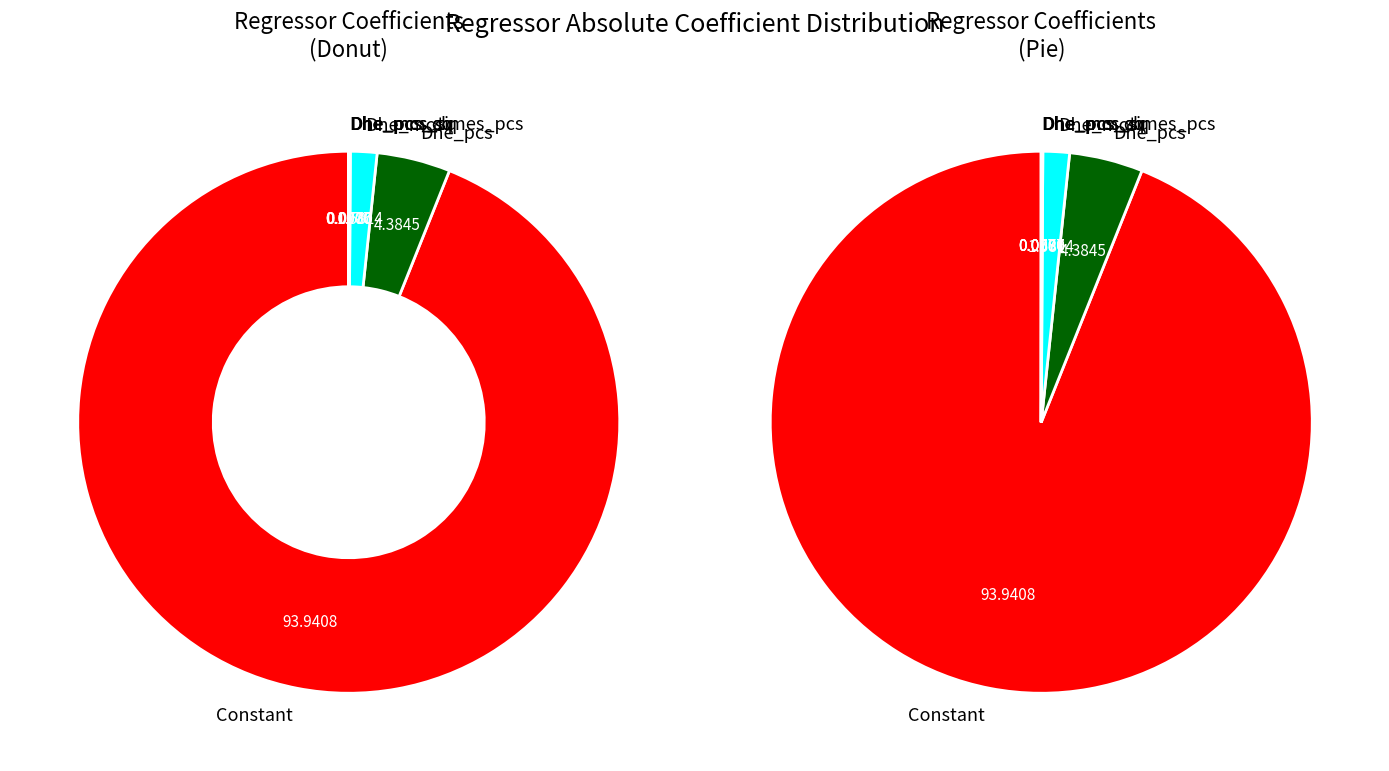

Is Constant the majority of the pie?

Yes